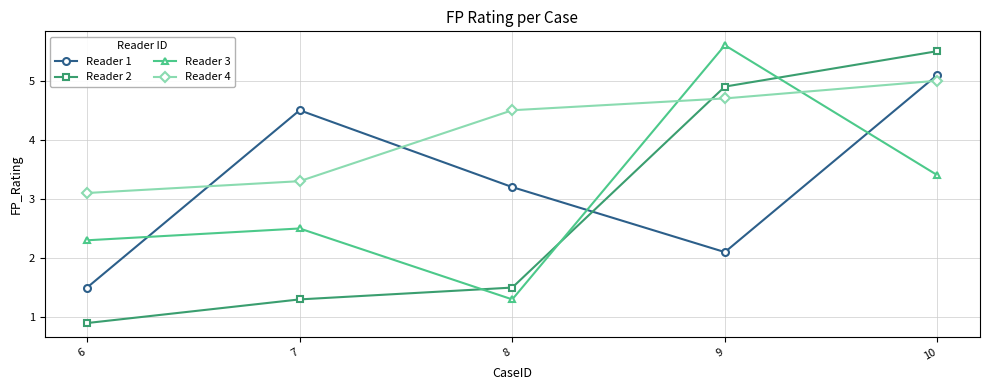

The value of Reader 4 at 8 is 4.5. True or false?

True